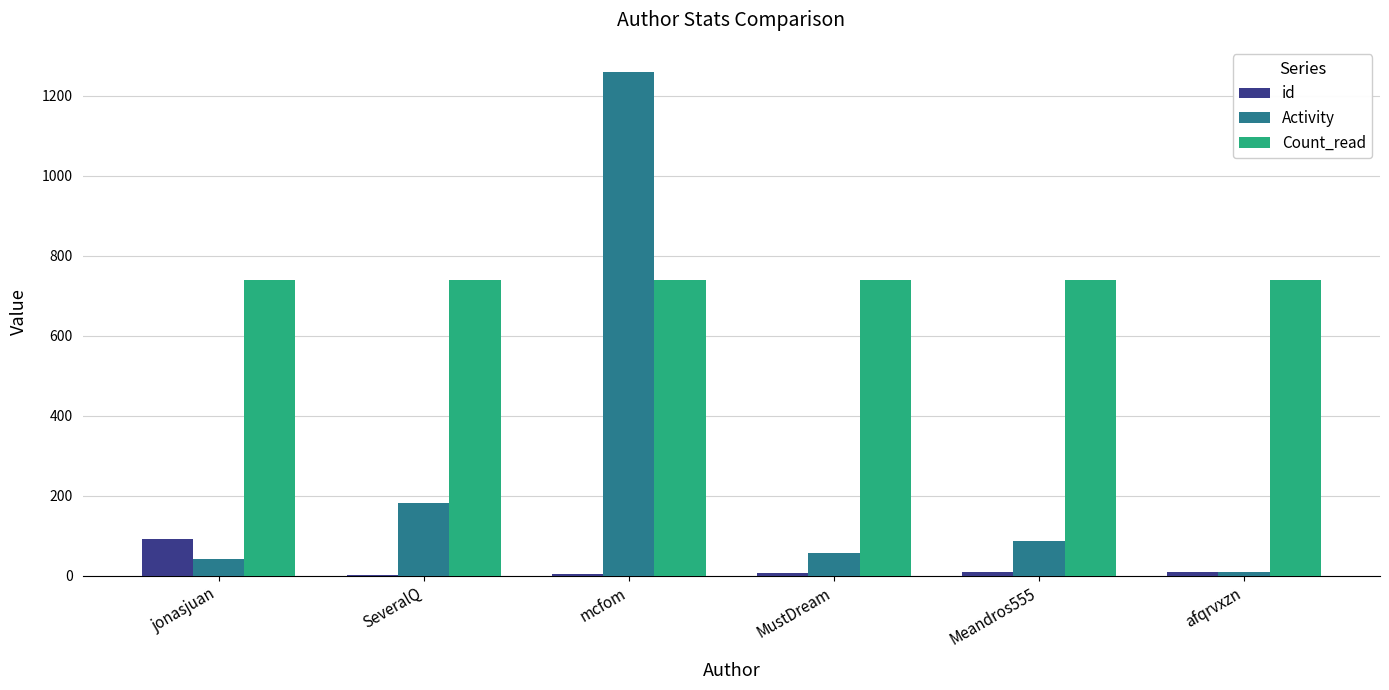

Which series has the widest spread of values?

Activity